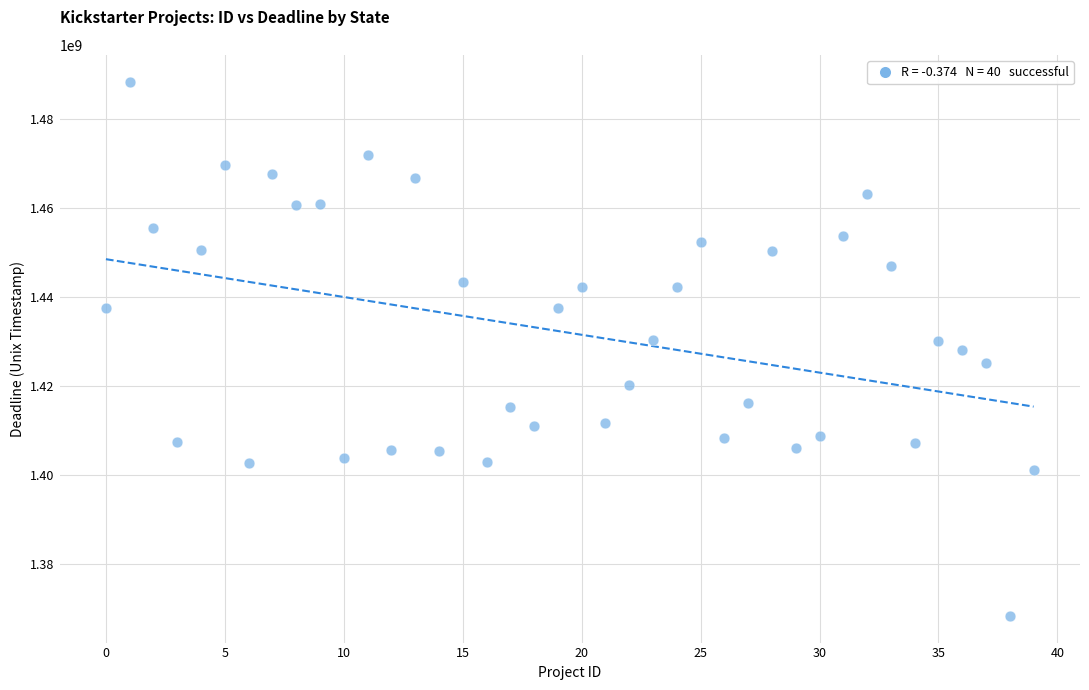

What is the range of Y values (max minus min)?

120229339